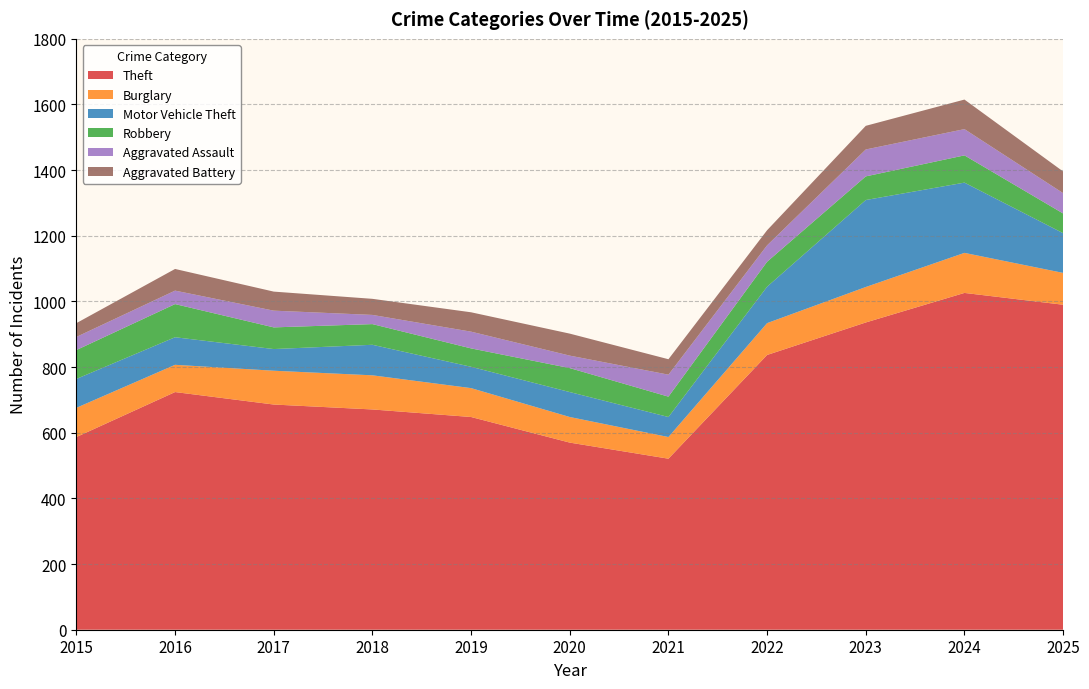

Reading left to right, list all the values displayed in this chart.

Theft: 2015=587	2016=724	2017=686	2018=671	2019=648	2020=570	2021=521	2022=837	2023=936	2024=1026	2025=990
Burglary: 2015=89	2016=83	2017=103	2018=104	2019=88	2020=78	2021=66	2022=97	2023=108	2024=122	2025=97
Motor Vehicle Theft: 2015=88	2016=84	2017=66	2018=93	2019=65	2020=76	2021=61	2022=111	2023=265	2024=214	2025=121
Robbery: 2015=88	2016=101	2017=66	2018=63	2019=56	2020=73	2021=62	2022=76	2023=72	2024=83	2025=60
Aggravated Assault: 2015=40	2016=41	2017=51	2018=28	2019=51	2020=38	2021=67	2022=50	2023=82	2024=80	2025=62
Aggravated Battery: 2015=42	2016=66	2017=58	2018=49	2019=59	2020=67	2021=47	2022=46	2023=72	2024=90	2025=66